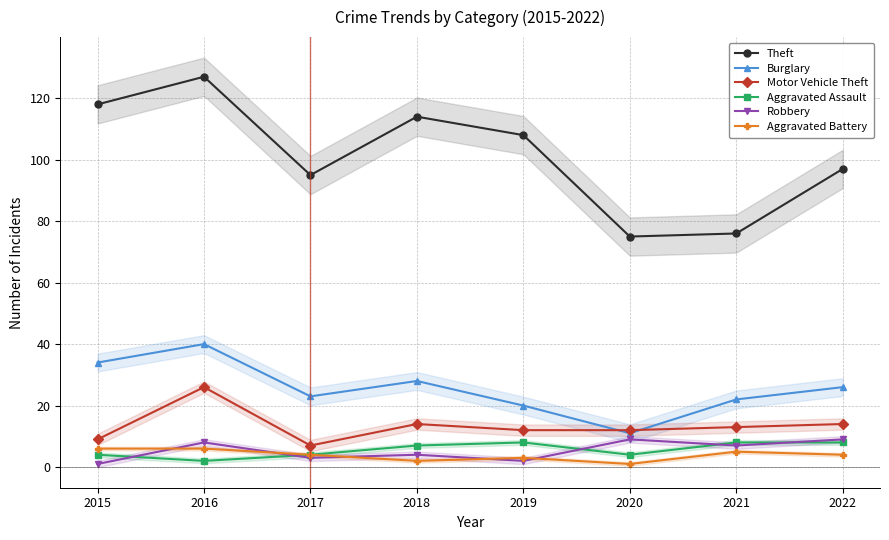

True or false: Aggravated Battery and Aggravated Assault cross at least once.

False